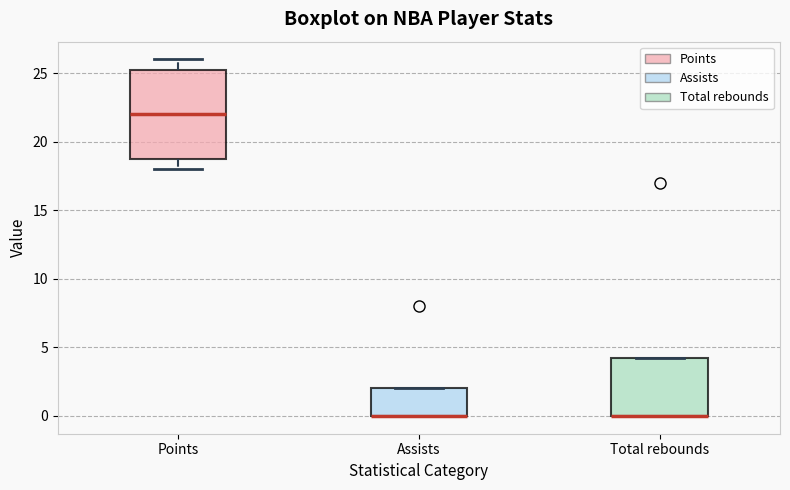

Where is the lower edge of the box for Points on the y-axis? The values are not printed on the chart, so give them approximately, as read against the axis.

19.0